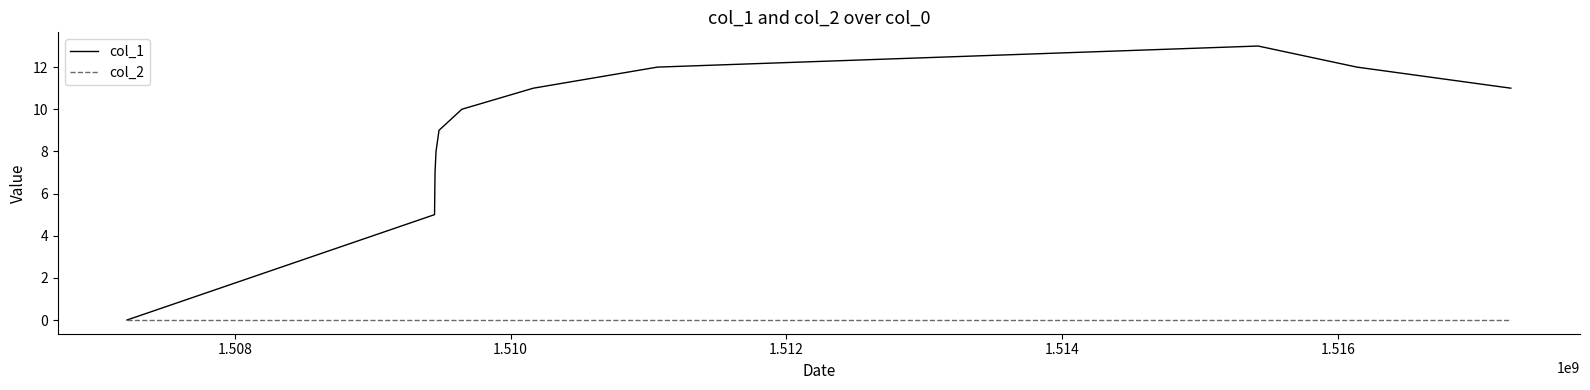

Reading left to right, transcribe all the data shown in this chart.

col_1: 0	5	7	8	9	10	11	12	13	12	11
col_2: 0	0	0	0	0	0	0	0	0	0	0